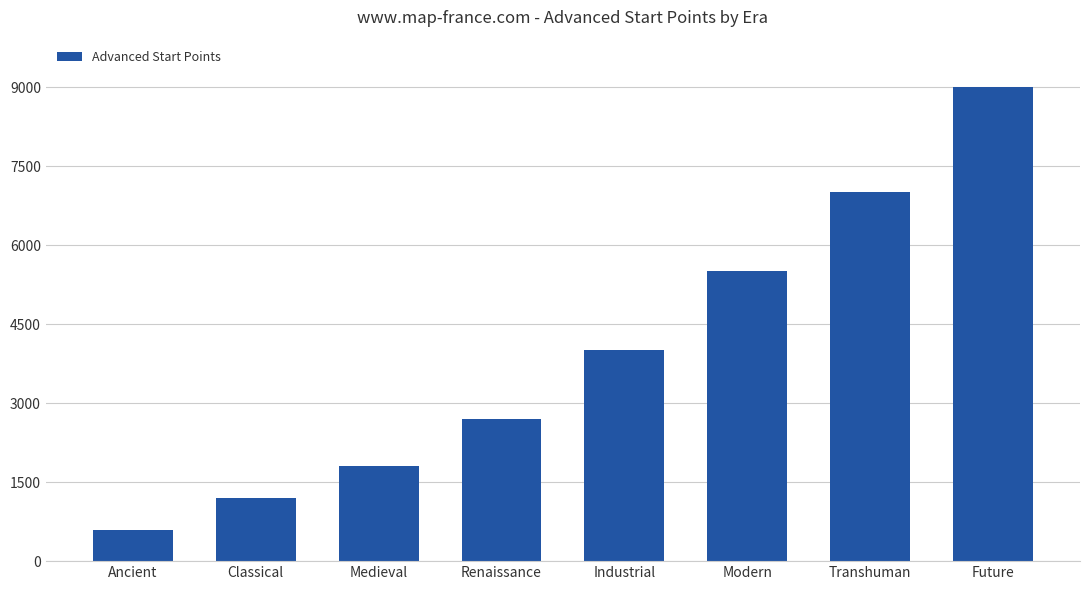

The value at Renaissance is 997. True or false?

False